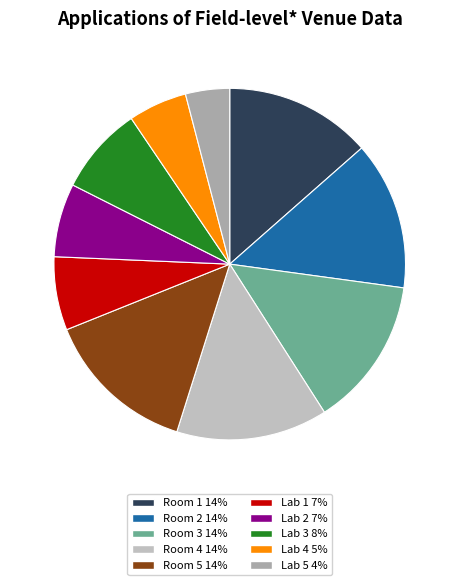

Between Room 5 and Room 3, which is larger?

Room 5